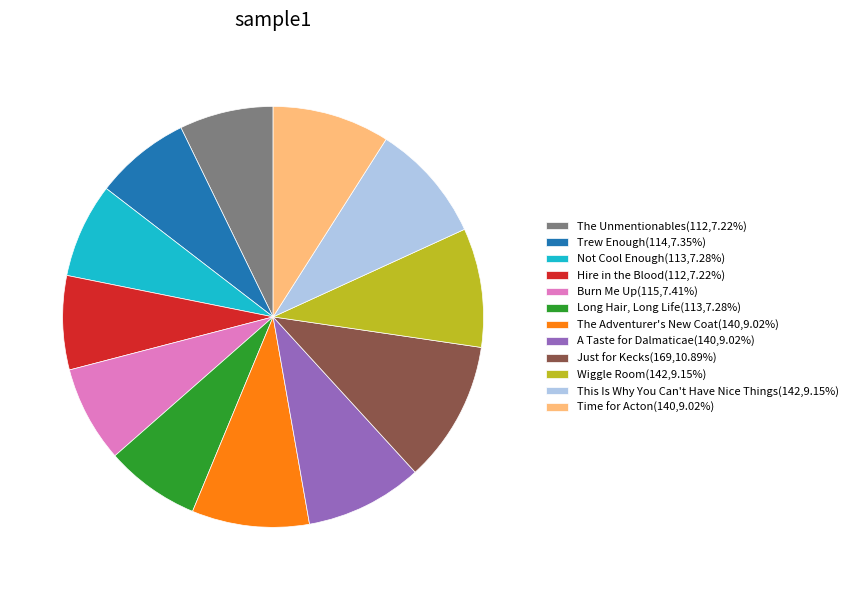

Approximately how many times larger is the value at This Is Why You Can't Have Nice Things(142,9.15%) compared to Wiggle Room(142,9.15%)?

1.0